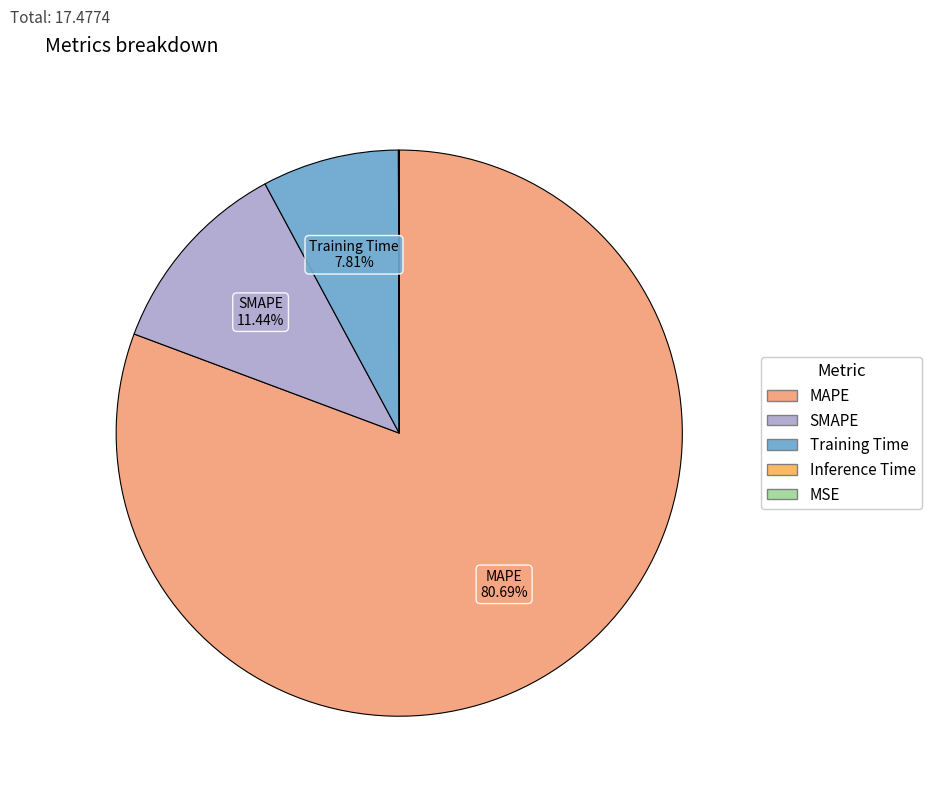

Do MAPE and SMAPE together represent more than half of the pie?

Yes